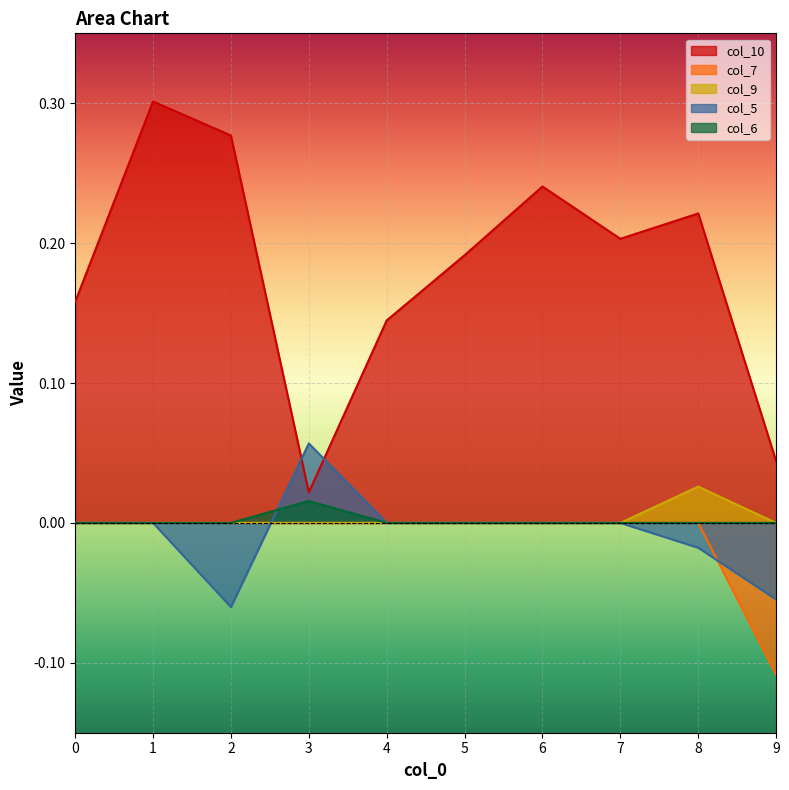

True or false: col_7 has more than 2 interior local peaks.

False